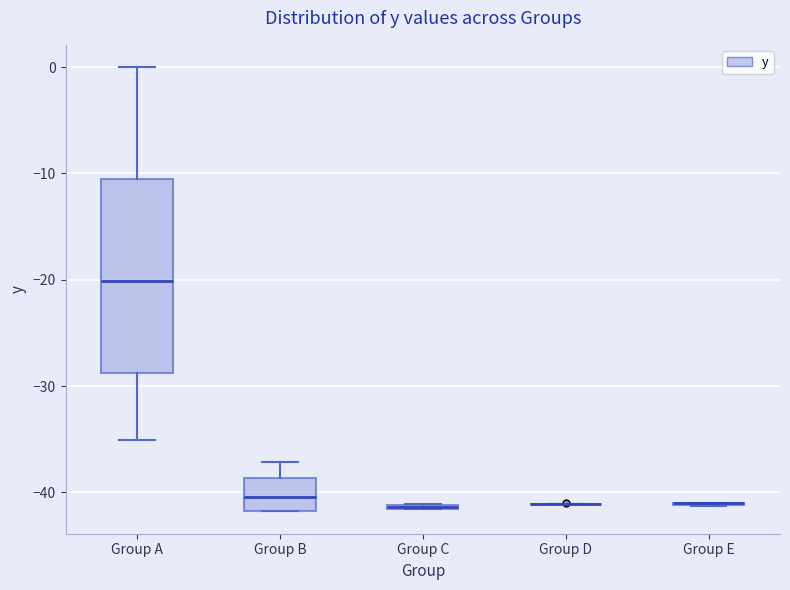

Where is the upper edge of the box for Group C on the y-axis? The values are not printed on the chart, so give them approximately, as read against the axis.

-41